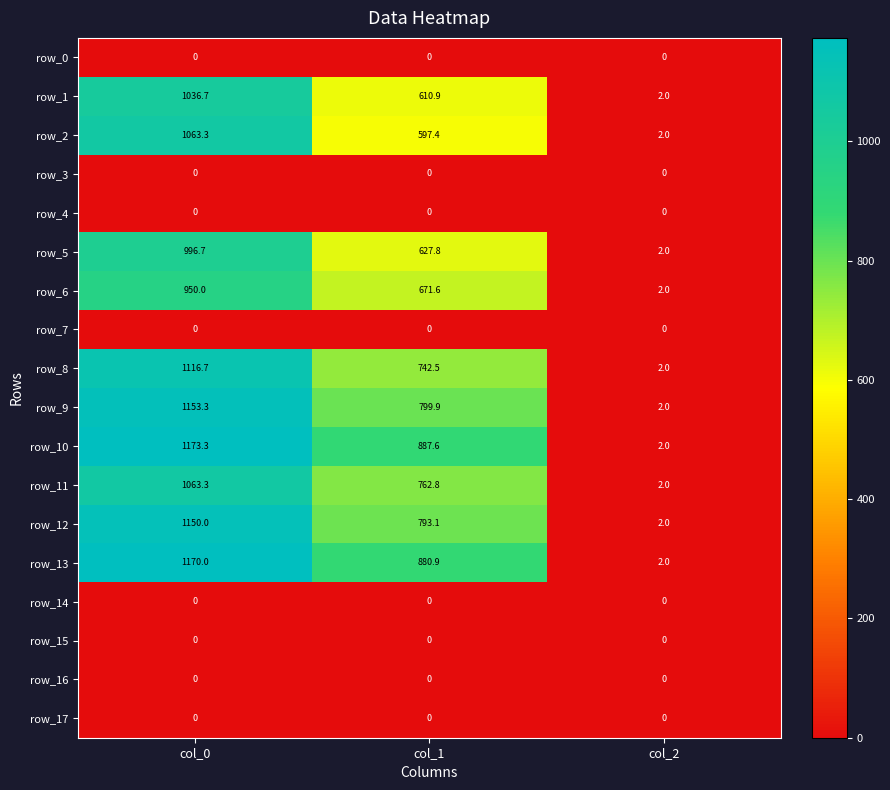

True or false: row_4 has a value of 0.0 at col_2.

True